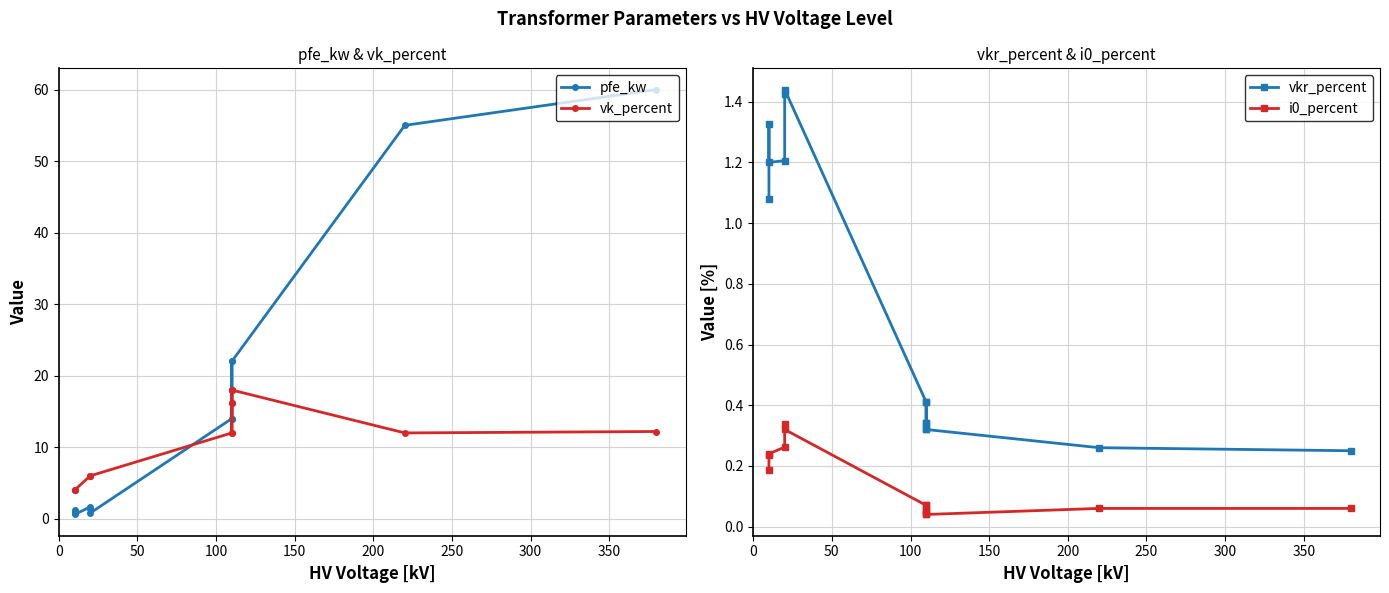

The value of vkr_percent at 200 is 0.2. True or false?

False